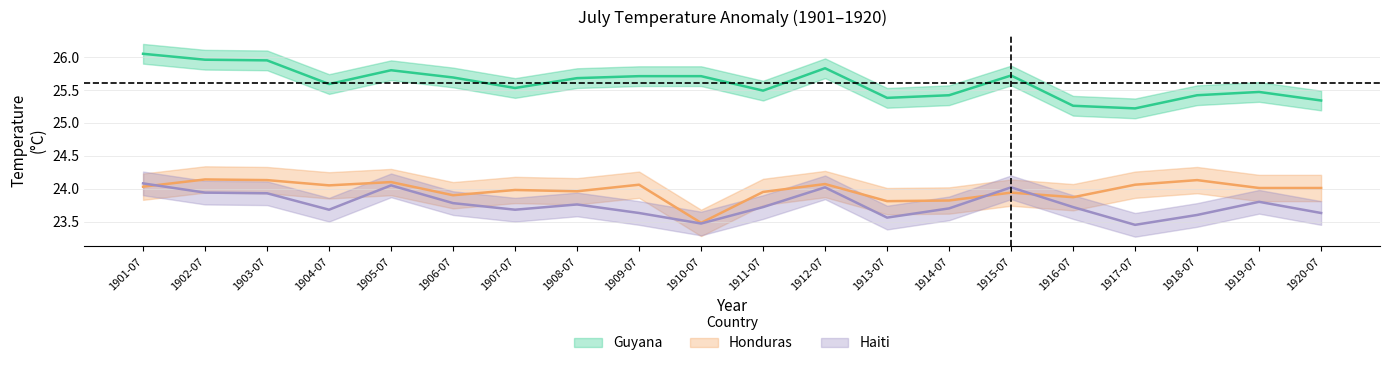

What value does the Haiti series have at 1914-07?

23.7